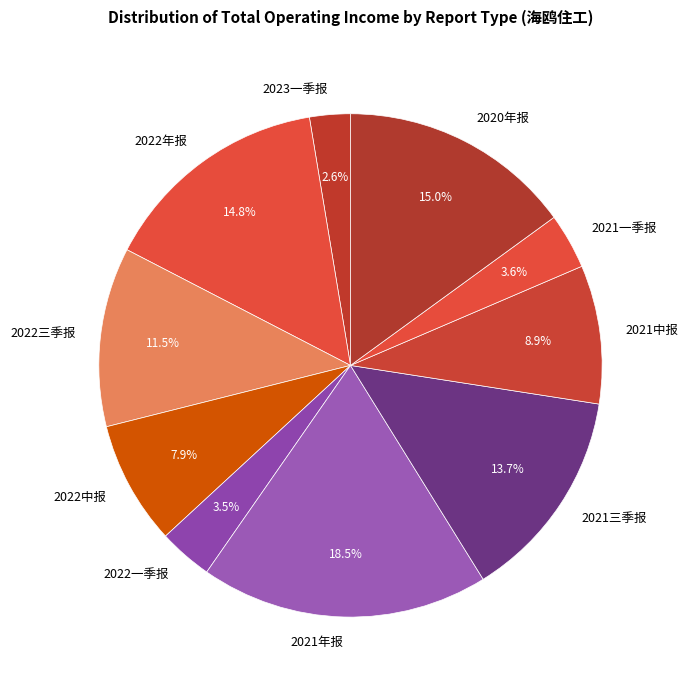

To the nearest percent, what portion does 2023一季报 represent?

3%